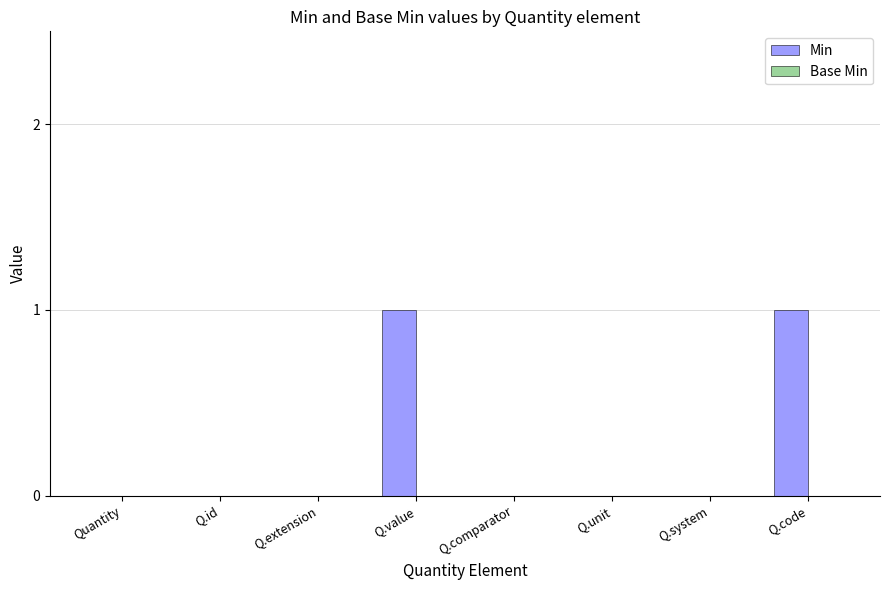

The chart shows a value of 1 at Q.value. True or false?

True